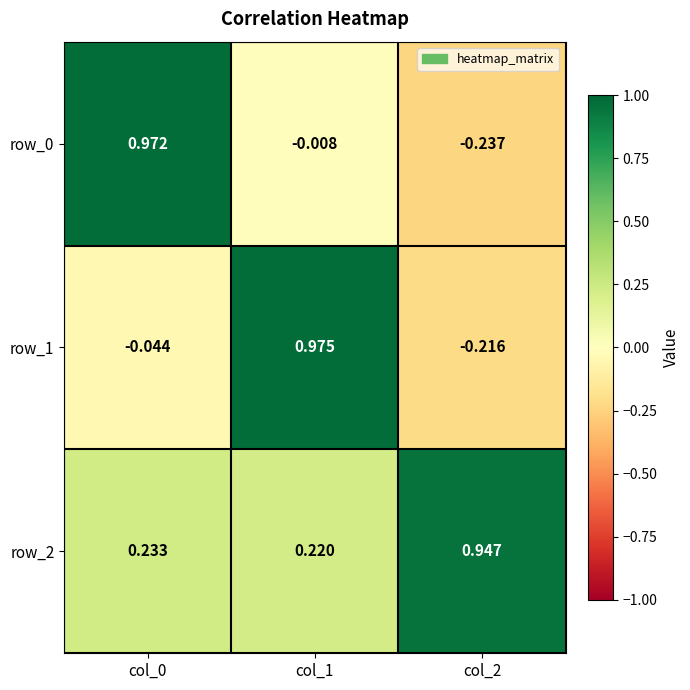

Is the value of row_1 at col_1 greater than the value of row_2 at col_1?

Yes